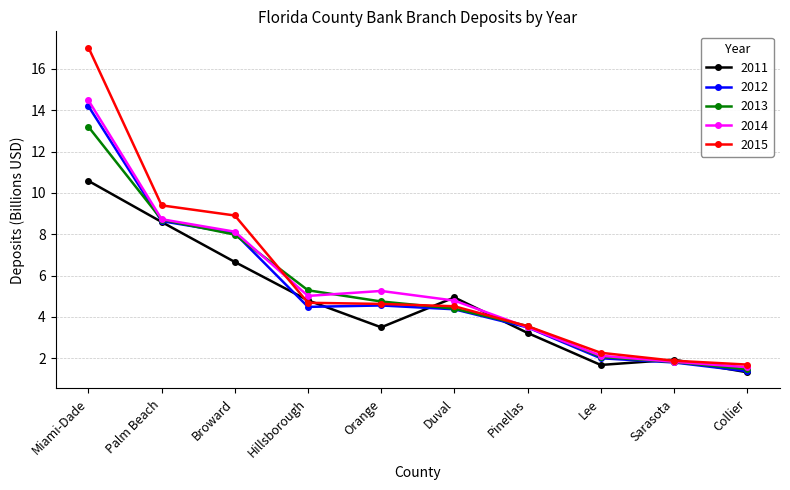

List the labels in order of 2013 value, smallest first.

Collier, Sarasota, Lee, Pinellas, Duval, Orange, Hillsborough, Broward, Palm Beach, Miami-Dade